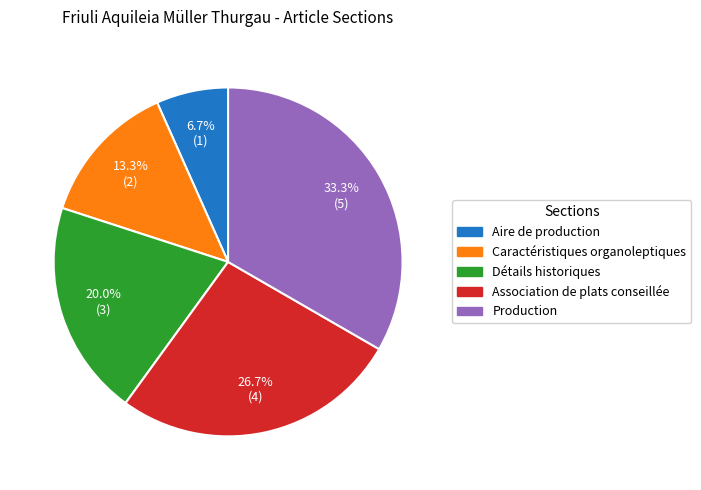

To the nearest percent, what is the difference between the Production and Aire de production slice percentages?

27%